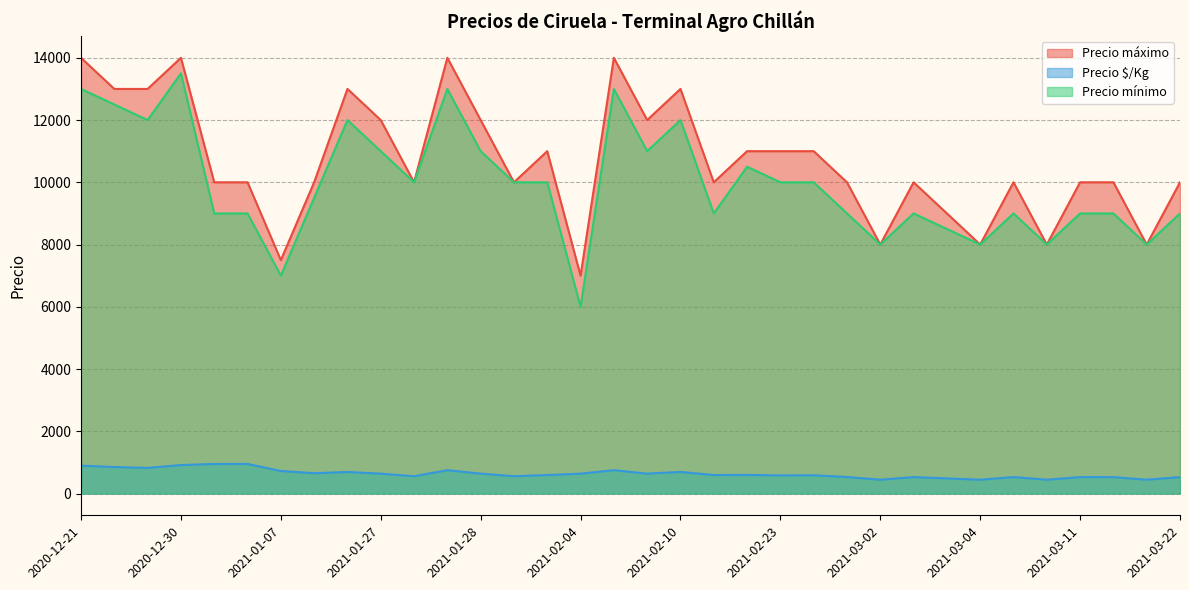

The value of Precio mínimo at 2021-02-23 is 10000. True or false?

True